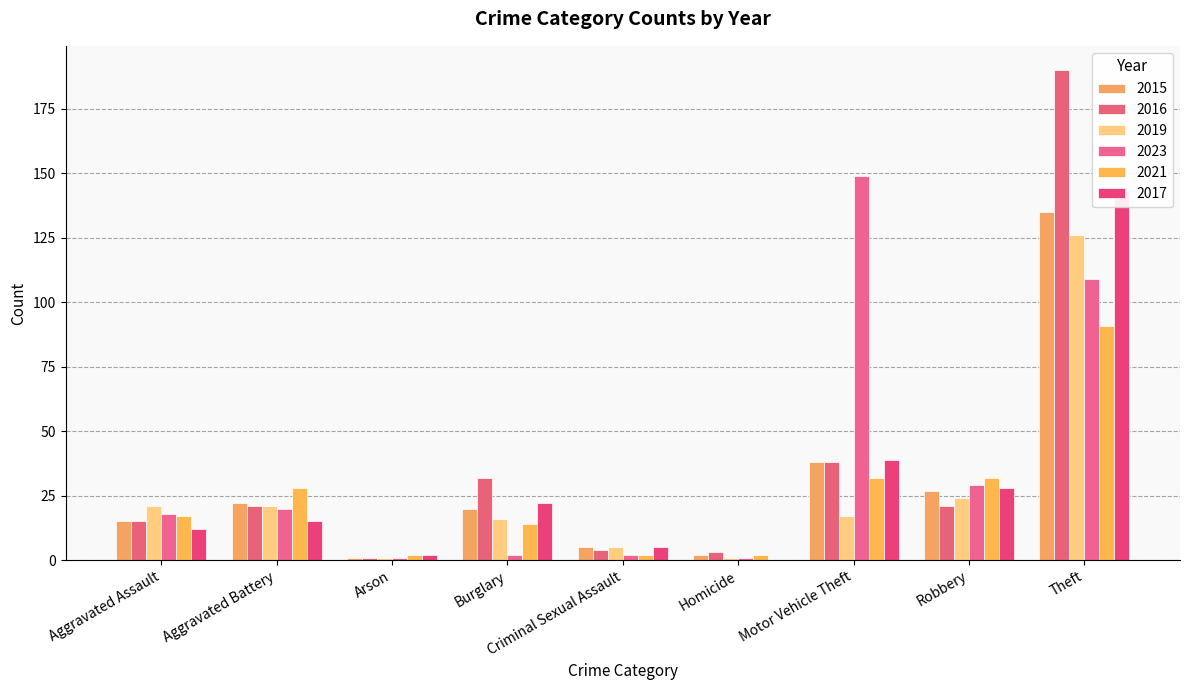

What is the difference between the second highest and second lowest values in the 2016 series?

35